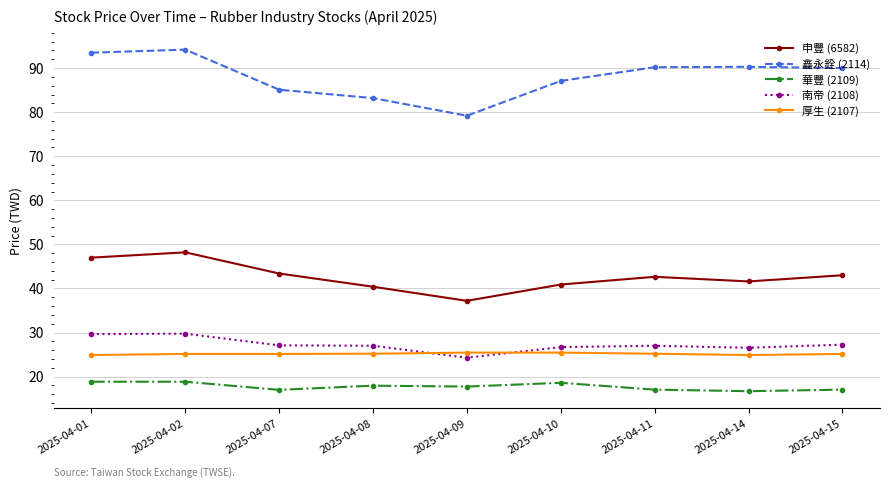

How many data points in 申豐 (6582) are above 42?

5